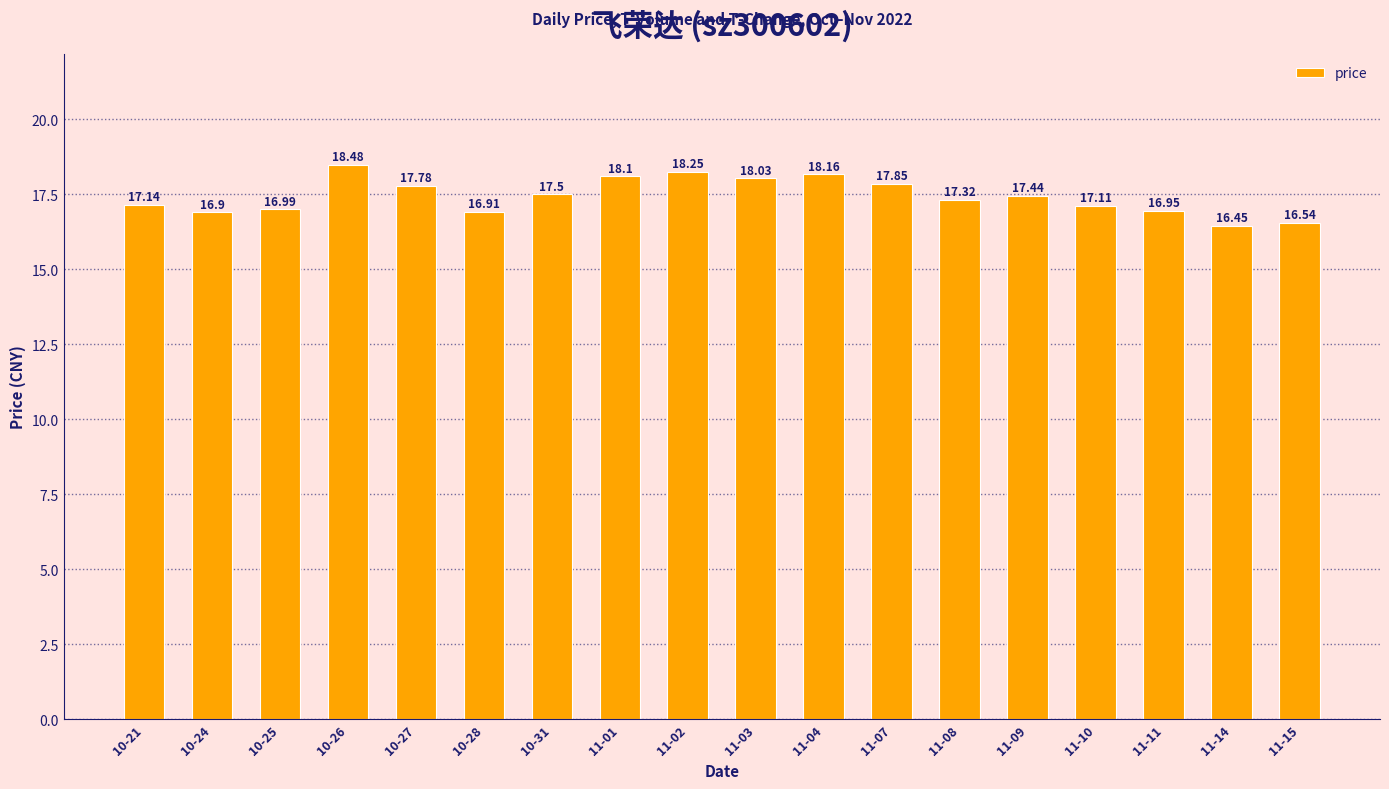

Is it true that the value at 11-15 is 16.5?

True